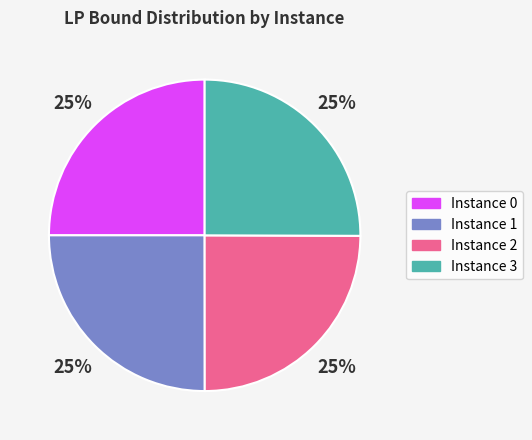

Does any single category account for the majority?

No